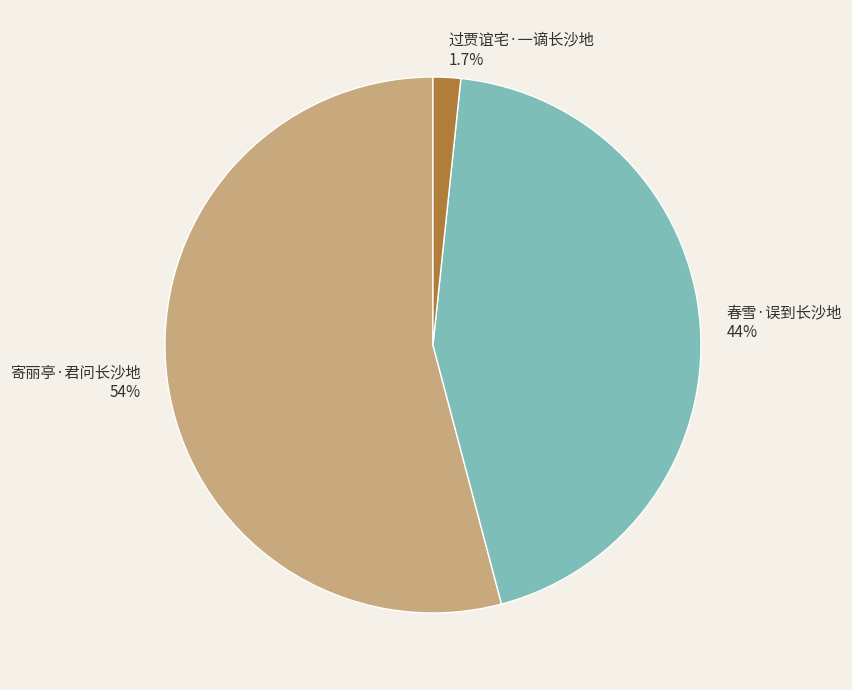

Is the sum of 过贾谊宅·一谪长沙地 and 春雪·误到长沙地 greater than half?

No